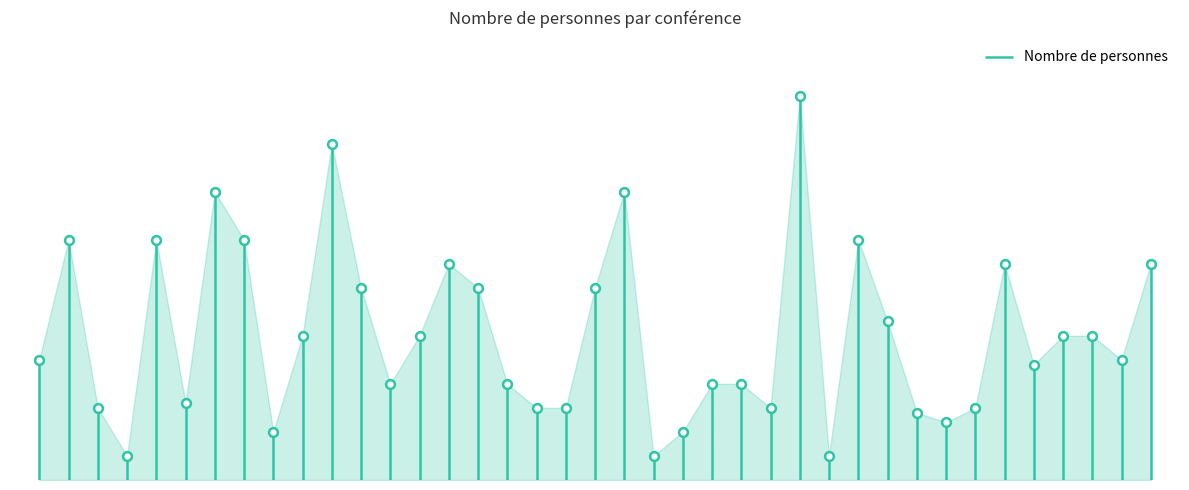

Which has a higher value, 2019-04-07 or 2019-05-03?

2019-04-07